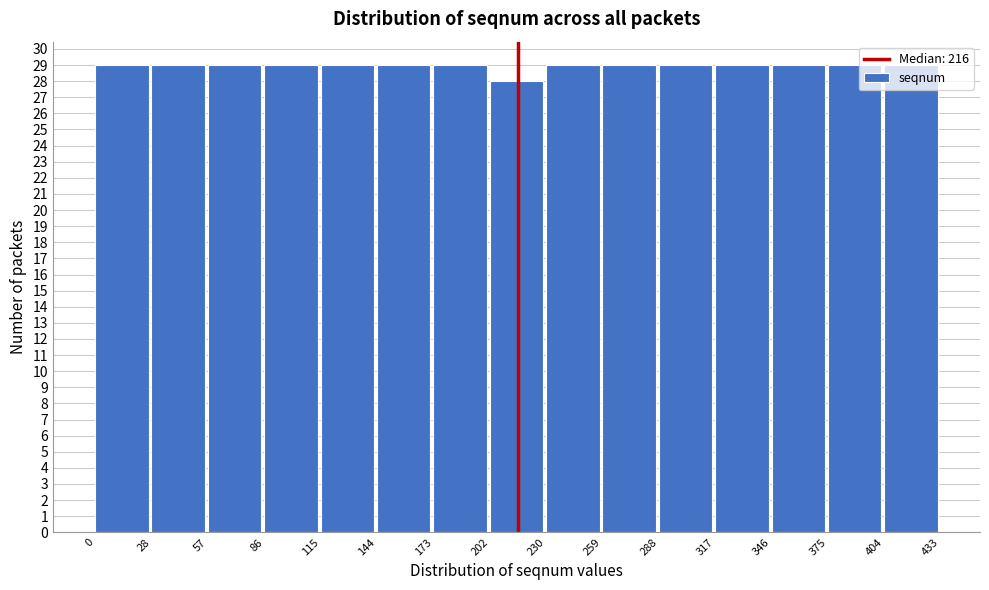

Reading left to right, transcribe this chart: for each bar, give the range it covers on the x-axis and its height. The values are not printed on the chart, so give them approximately, as read against the axis.

0 to 28: 29
28 to 57: 29
57 to 86: 29
86 to 115: 29
115 to 144: 29
144 to 173: 29
173 to 202: 29
202 to 230: 28
230 to 259: 29
259 to 288: 29
288 to 317: 29
317 to 346: 29
346 to 375: 29
375 to 404: 29
404 to 433: 29